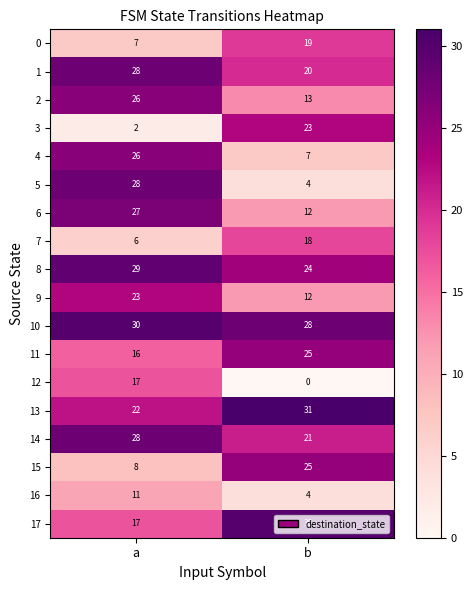

What is the difference between the highest and lowest values at a?

28